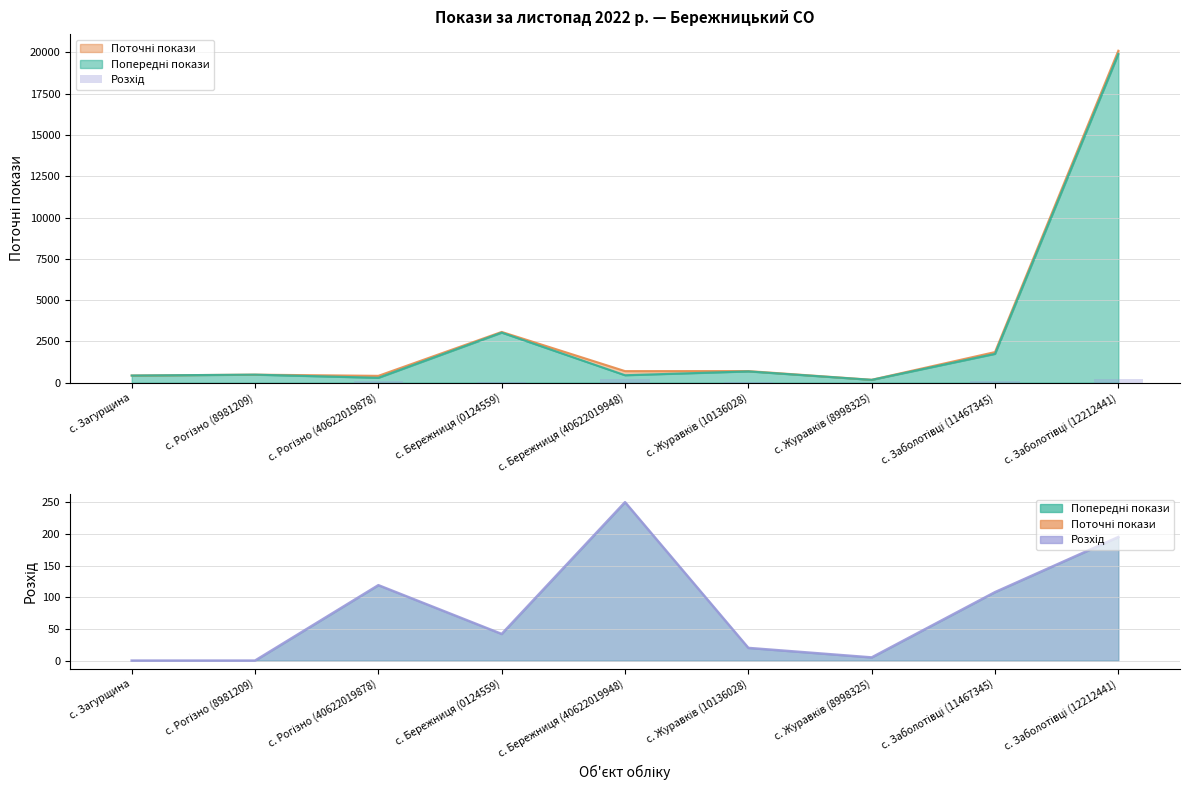

What is the ratio of the value at с. Бережниця (0124559) to the value at с. Заболотівці (11467345)?

0.4